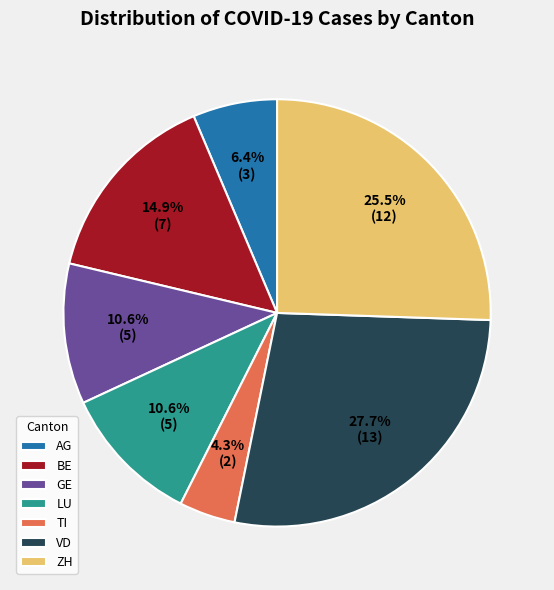

Which has a higher value, GE or TI?

GE